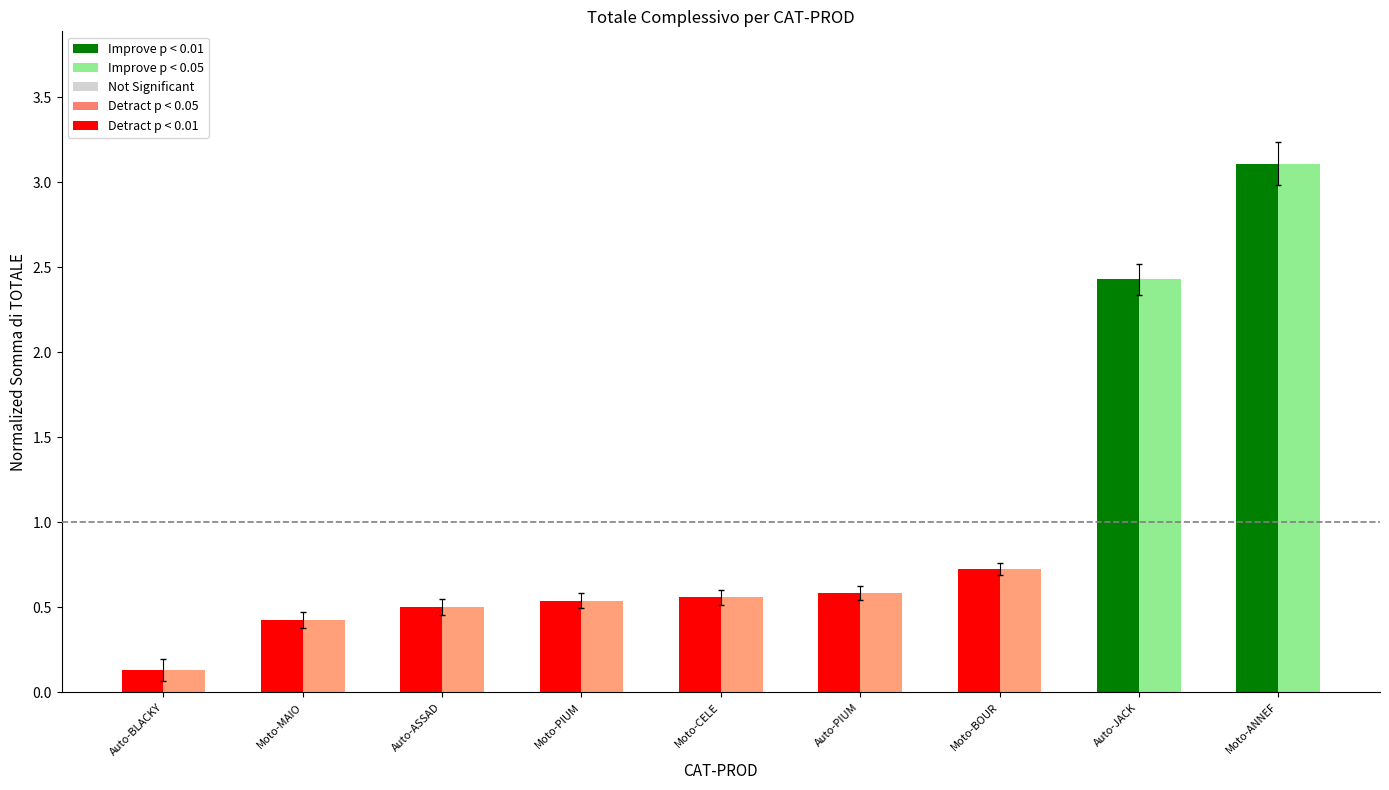

At which category does the chart reach its minimum across all series?

Auto-BLACKY